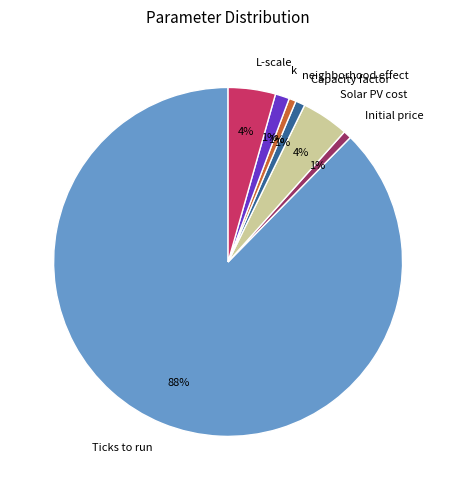

To the nearest percent, what is the difference between the largest and smallest slice percentages?

87%